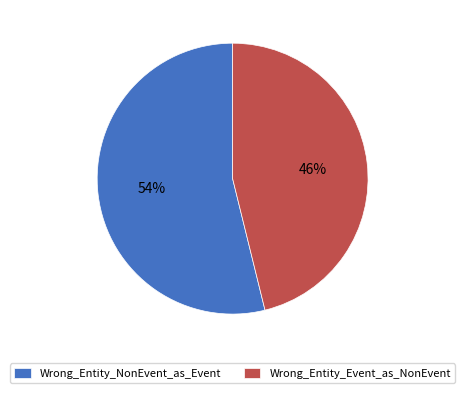

Is it true that Wrong_Entity_Event_as_NonEvent is 46% of the pie?

True